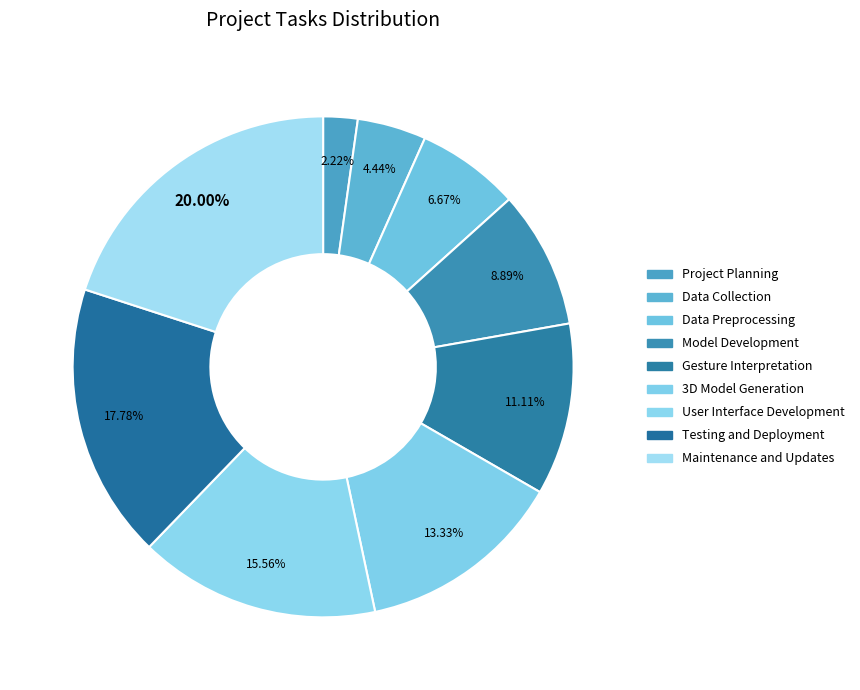

Which category has the smallest portion of the pie?

Project Planning